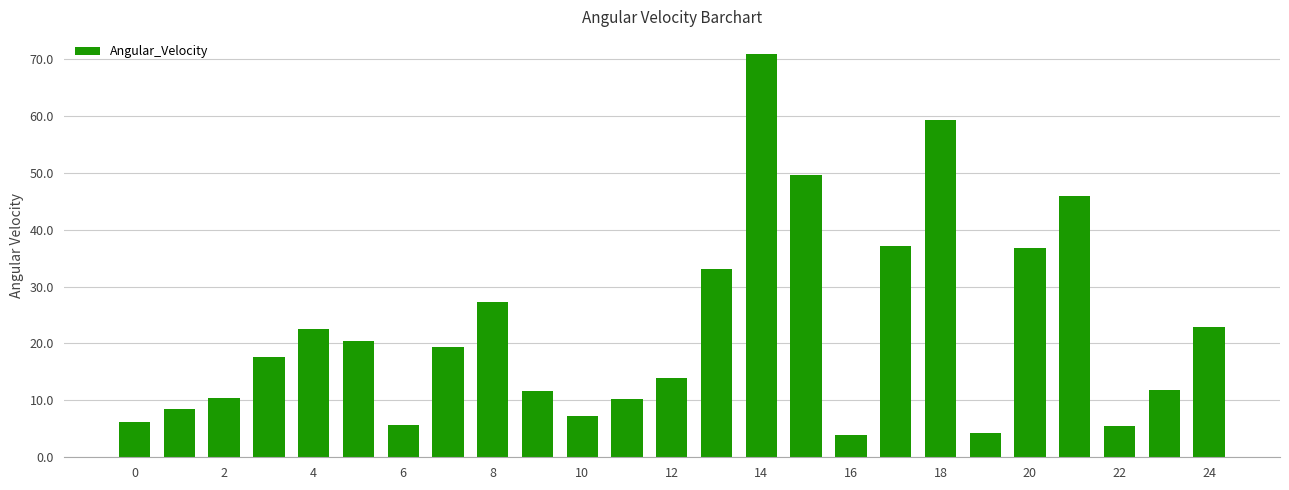

What is the maximum value shown in the chart?

70.8